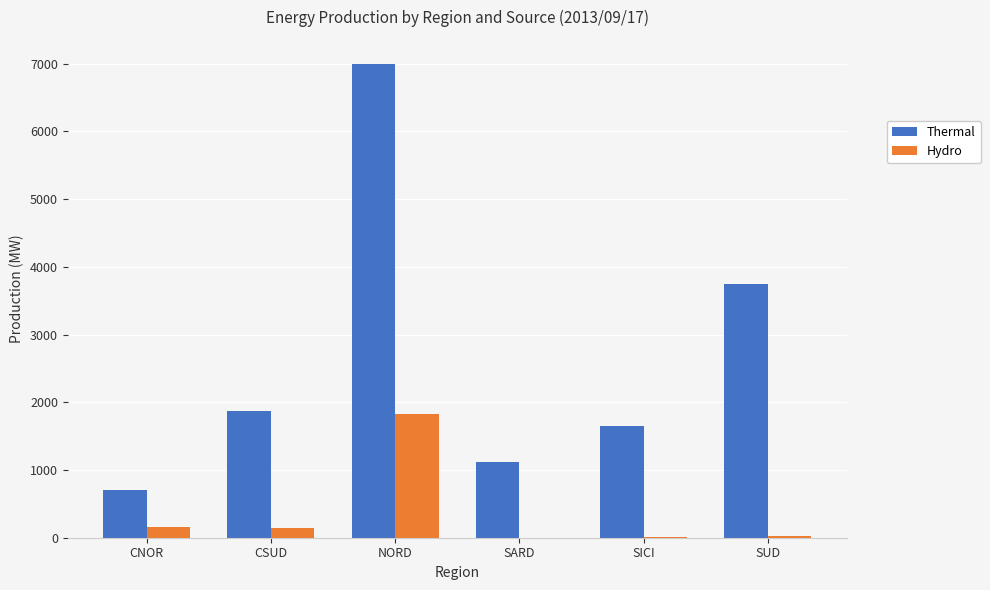

At which category is the sum across all series the highest?

NORD